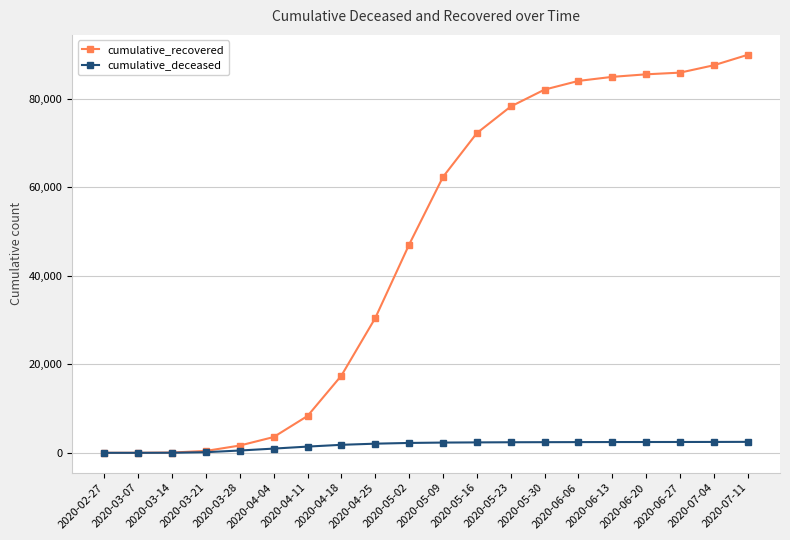

What is the difference between the highest and lowest values at 2020-03-28?

1125